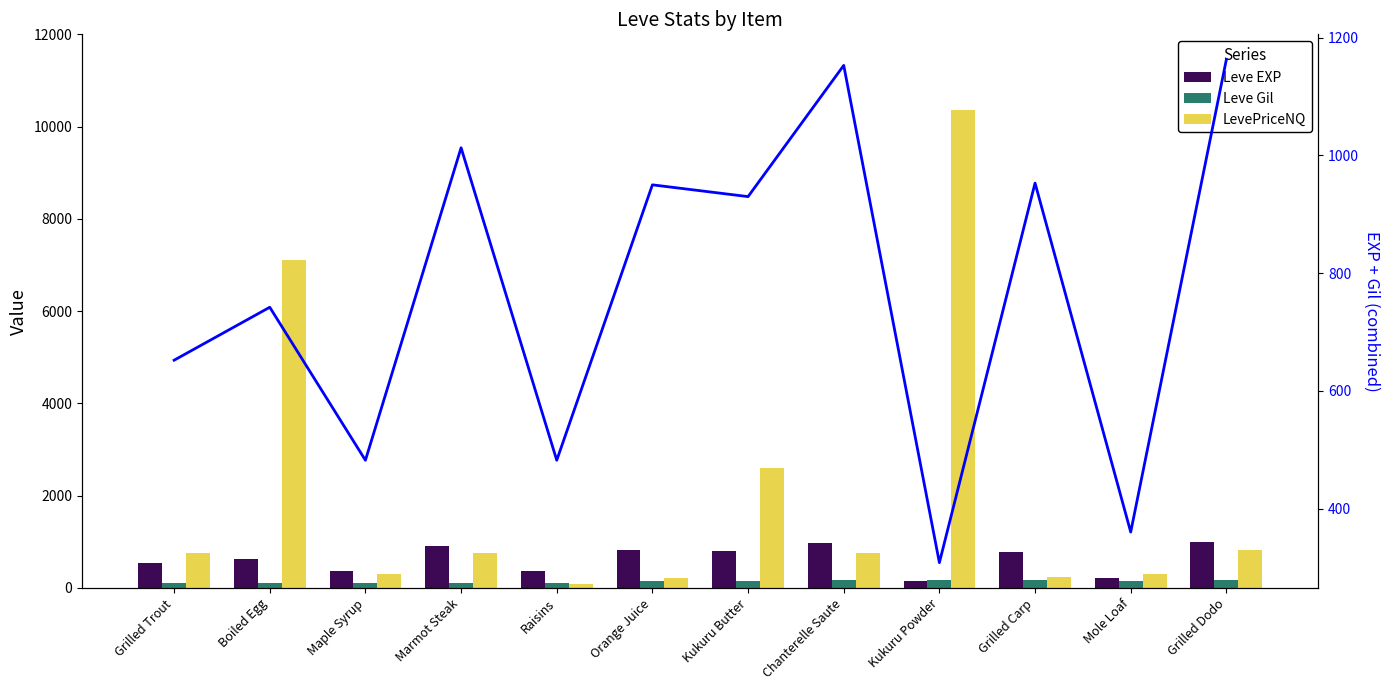

At which label is EXP + Gil closest to 735?

Boiled Egg